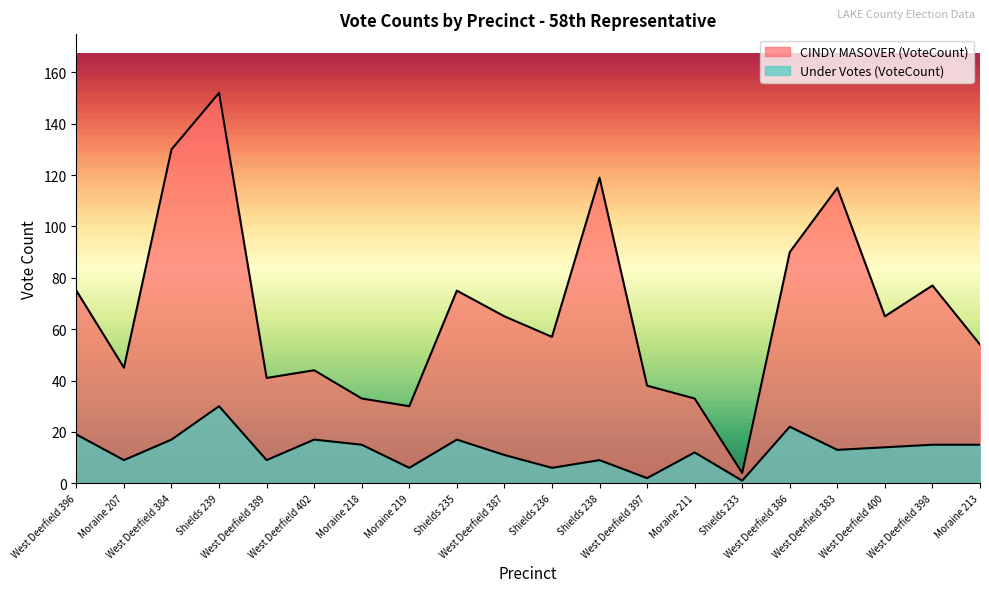

At West Deerfield 383, list the series in order from smallest to largest.

Under Votes (VoteCount), CINDY MASOVER (VoteCount)